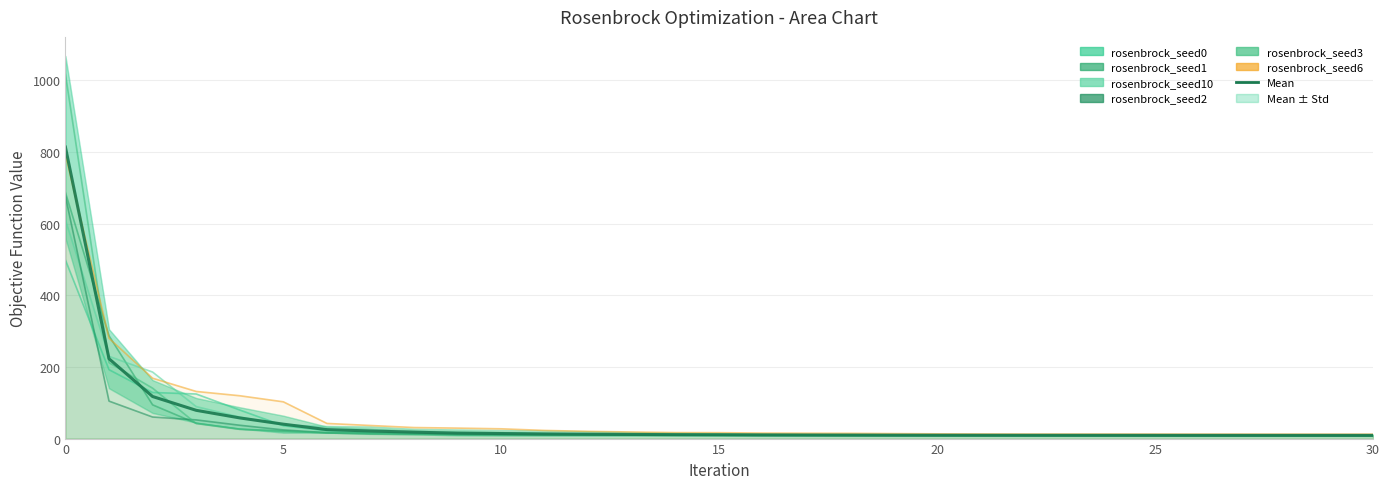

Between 17 and 24, which series saw the biggest shift?

rosenbrock_seed6.csv